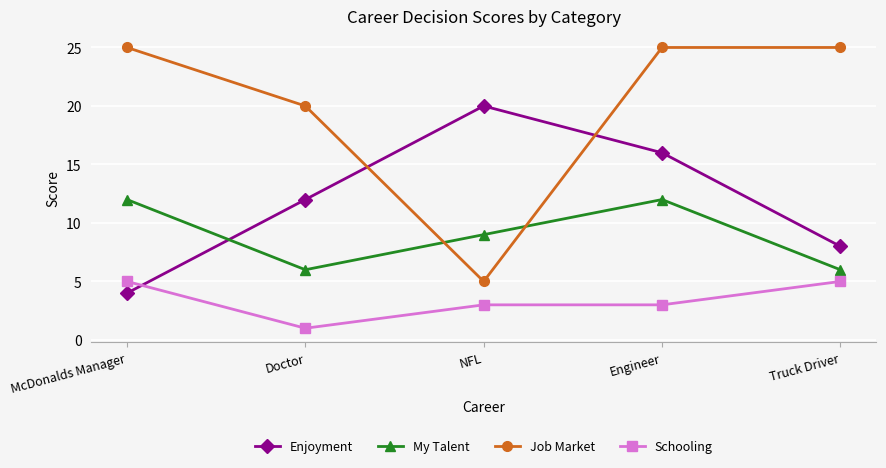

The Enjoyment series shows 20 at NFL. True or false?

True